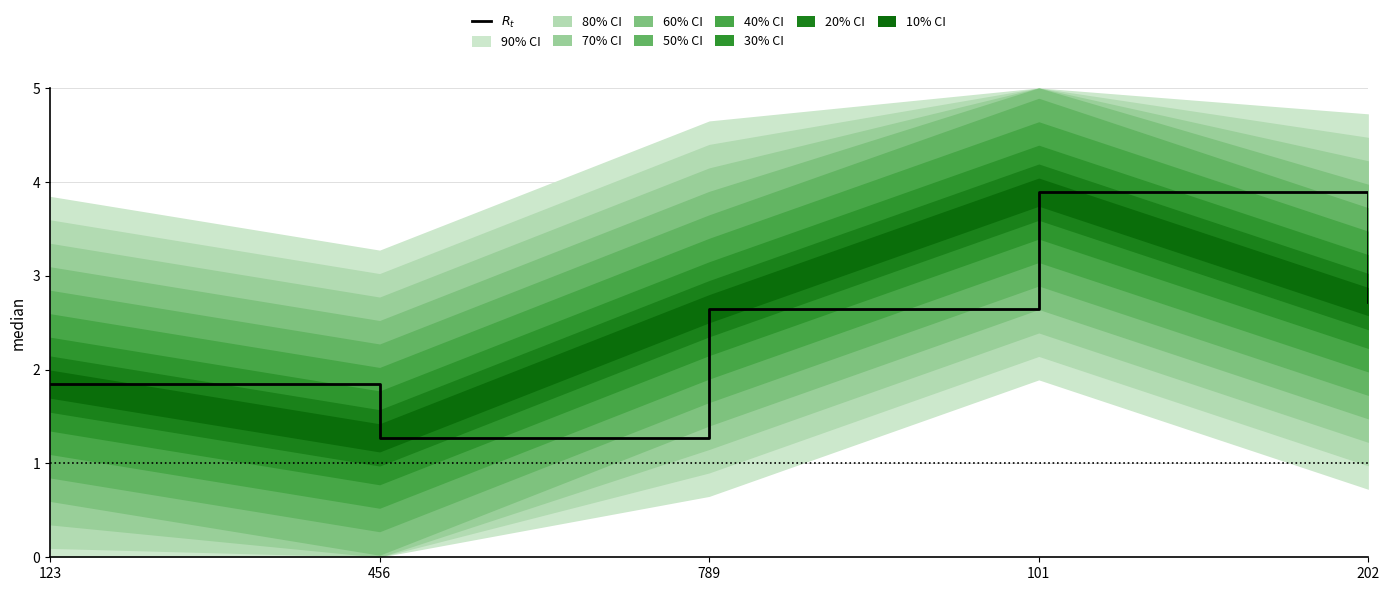

List the labels in order of value, smallest first.

456, 123, 789, 202, 101